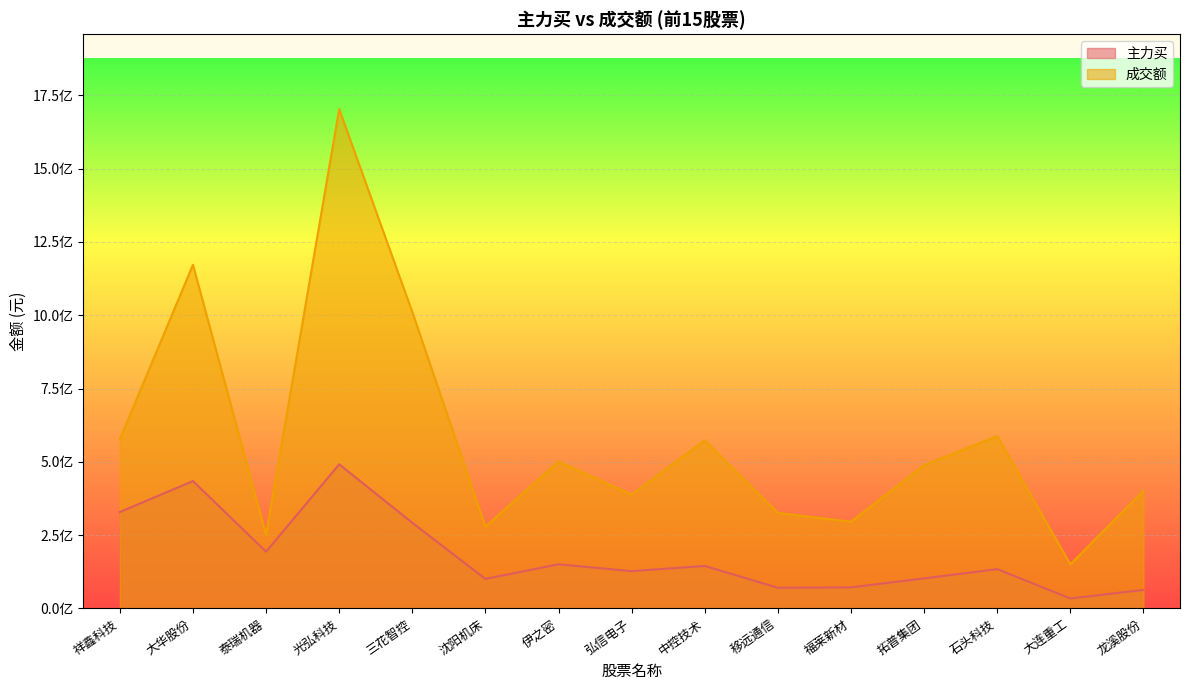

The value of 成交额 at 中控技术 is 573499458. True or false?

True